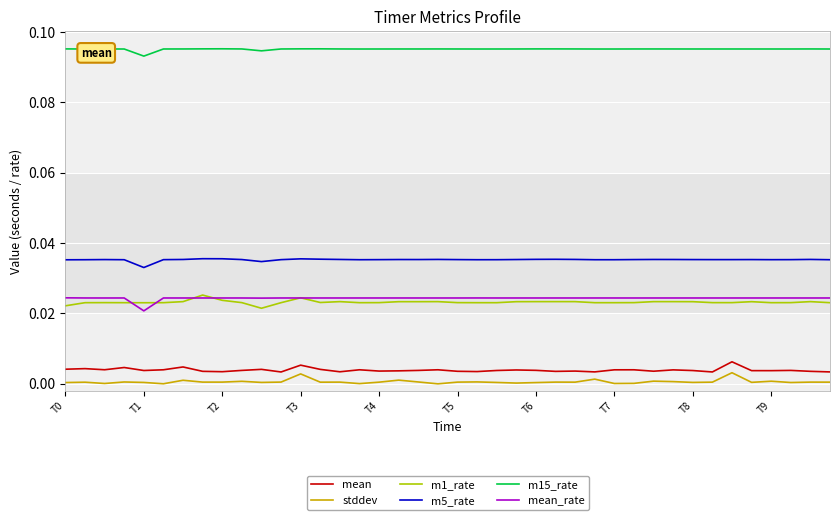

True or false: stddev and m5_rate intersect in this chart.

False